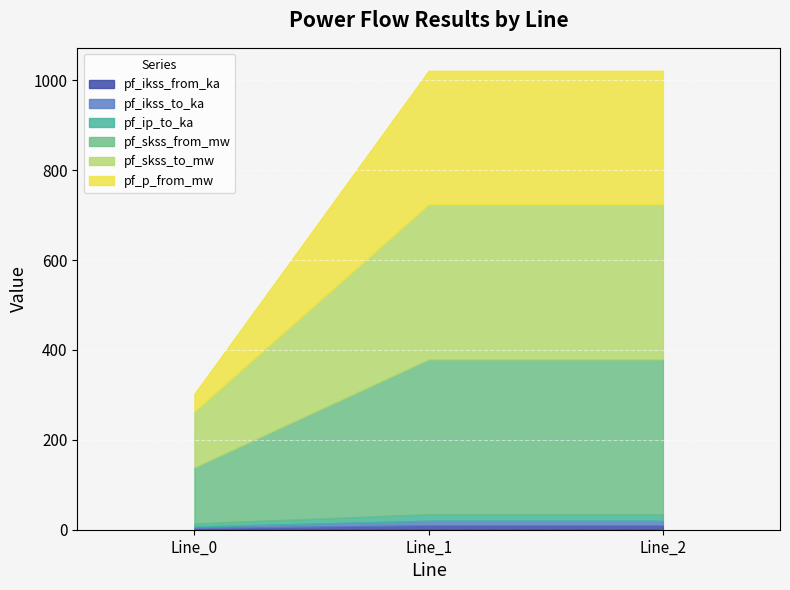

At which category does the chart reach its minimum across all series?

Line_0